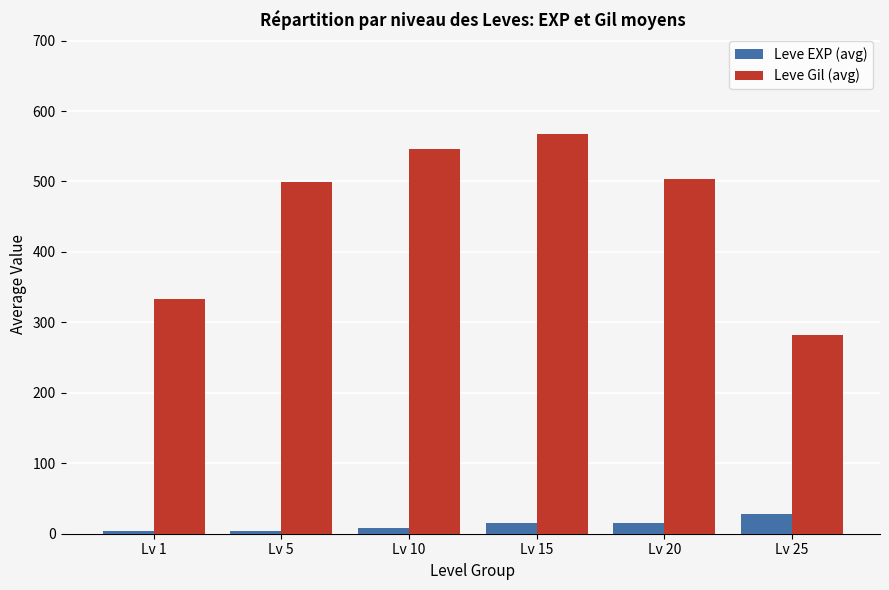

What are all the series names shown in the legend?

Leve EXP (avg), Leve Gil (avg)